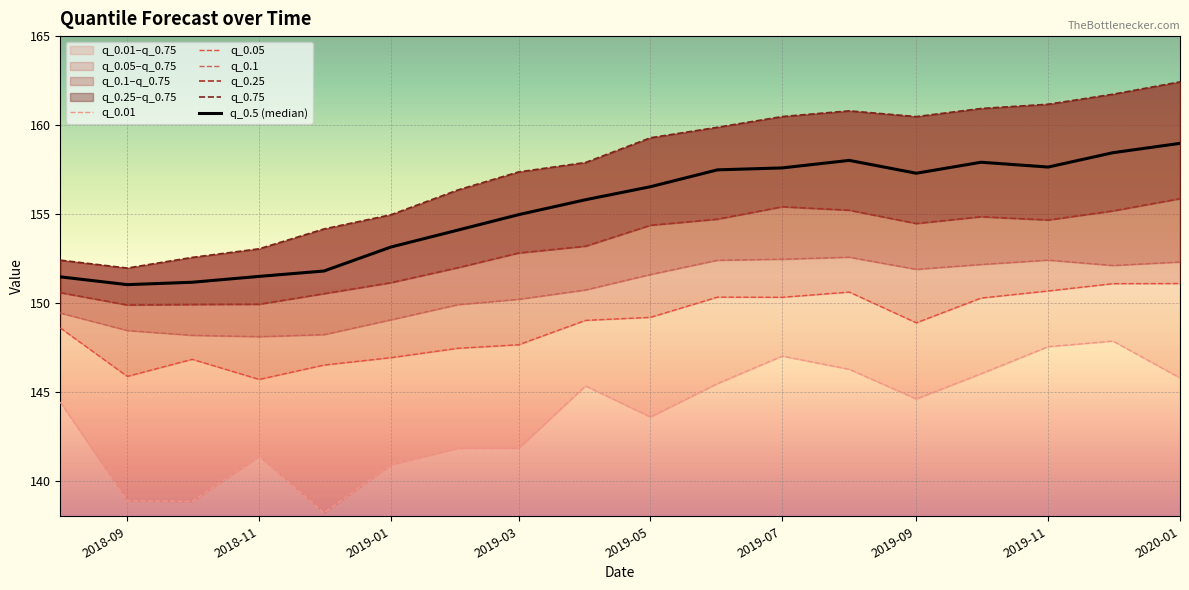

What is the sum of the q_0.5 (median) values at 2020-01 and 9?

312.3